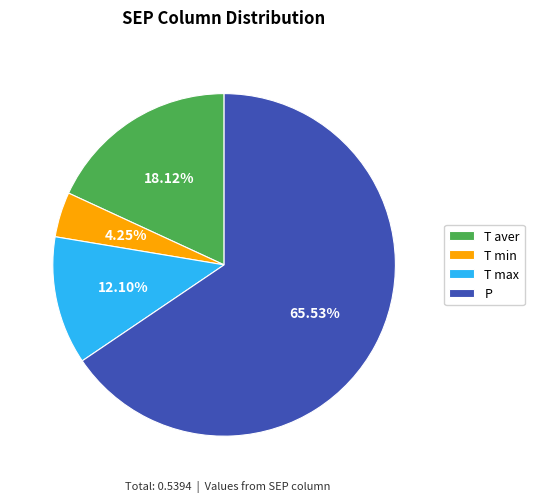

Combined, do P and T min account for over 50%?

Yes